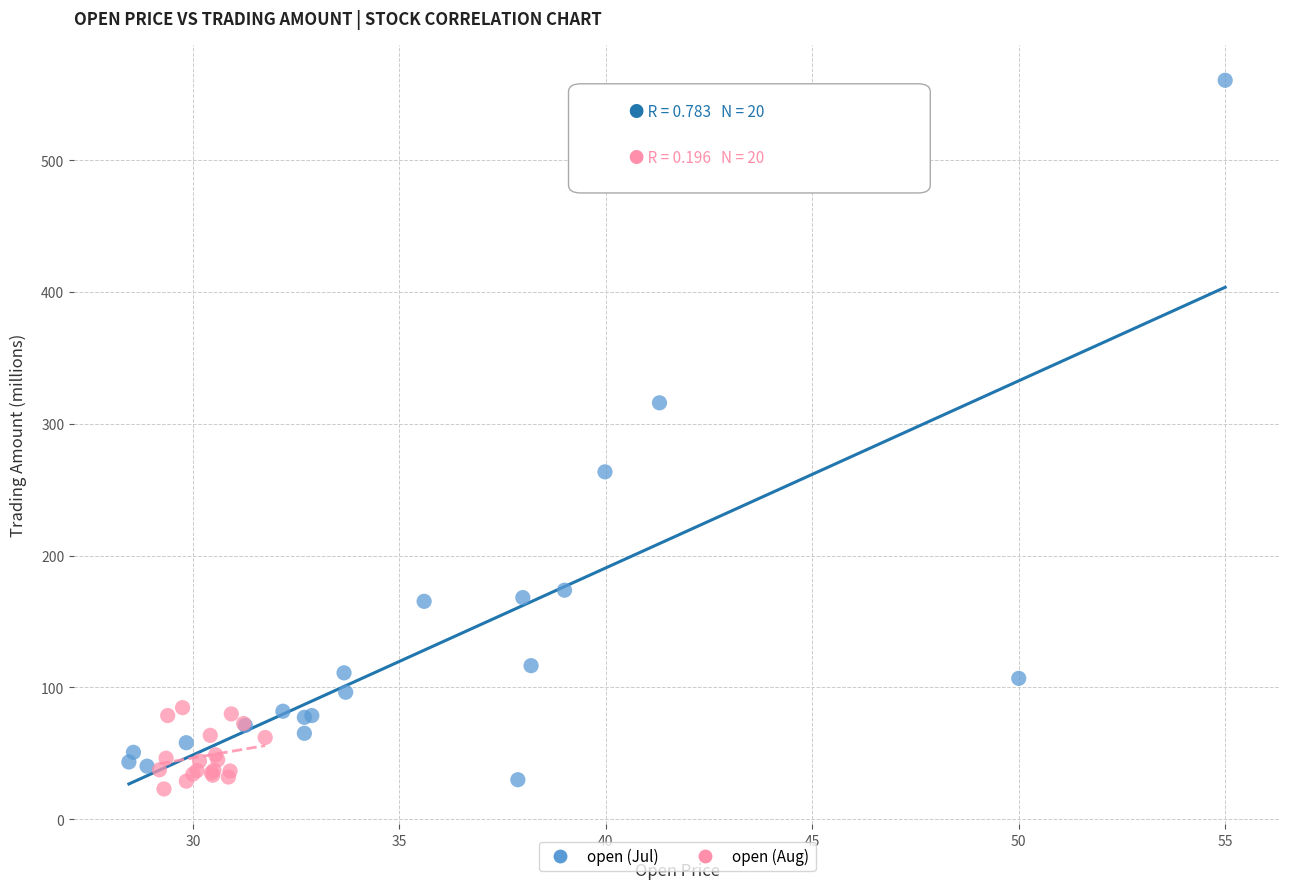

What are all the series names shown in the legend?

open (Jul), open (Aug)